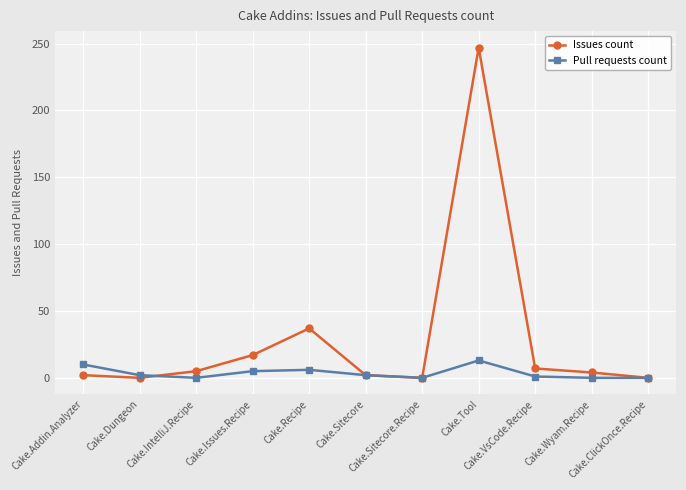

In Pull requests count, how many points are higher than both neighbors (excluding endpoints)?

2